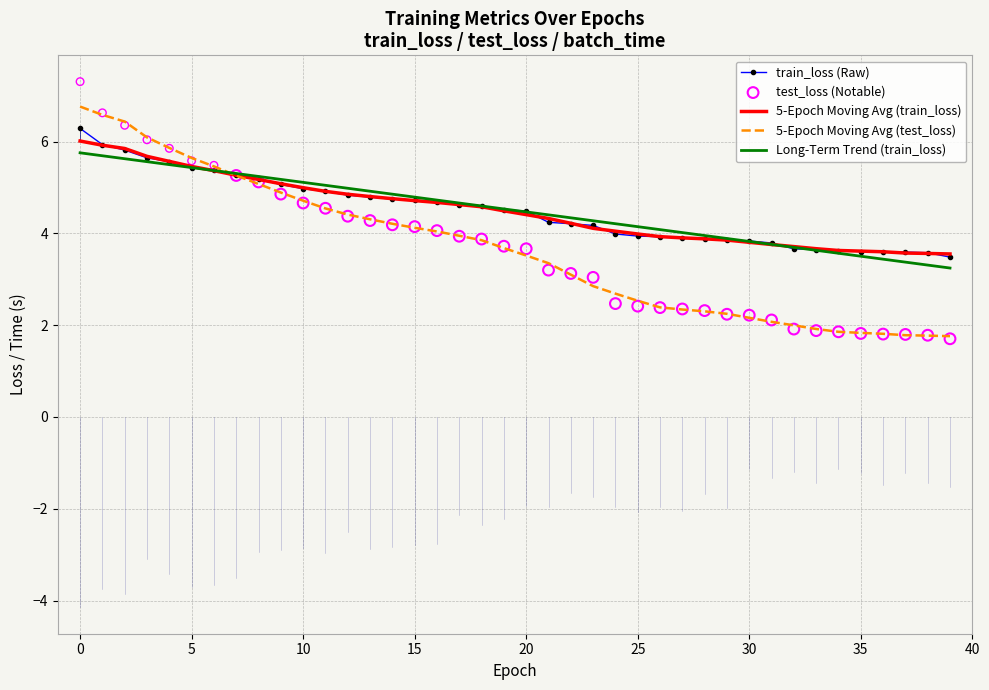

Which series contains the highest Y value?

test_loss